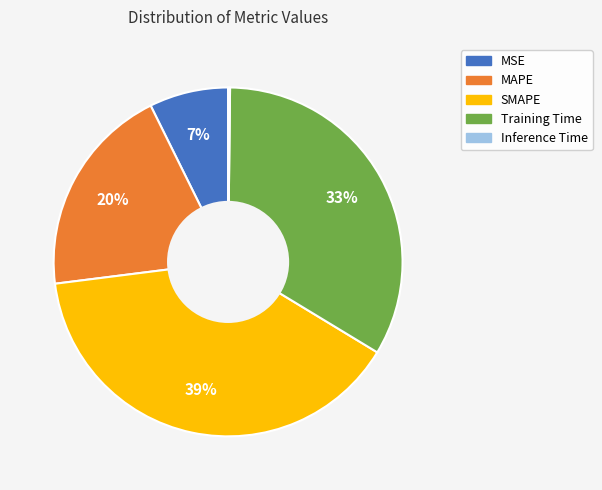

What is the largest slice in the pie chart?

SMAPE